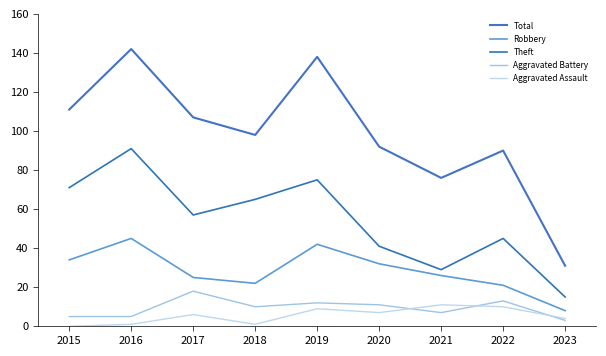

Reading left to right, extract all data points from this chart.

Total: 111	142	107	98	138	92	76	90	31
Robbery: 34	45	25	22	42	32	26	21	8
Theft: 71	91	57	65	75	41	29	45	15
Aggravated Battery: 5	5	18	10	12	11	7	13	3
Aggravated Assault: 0	1	6	1	9	7	11	10	4